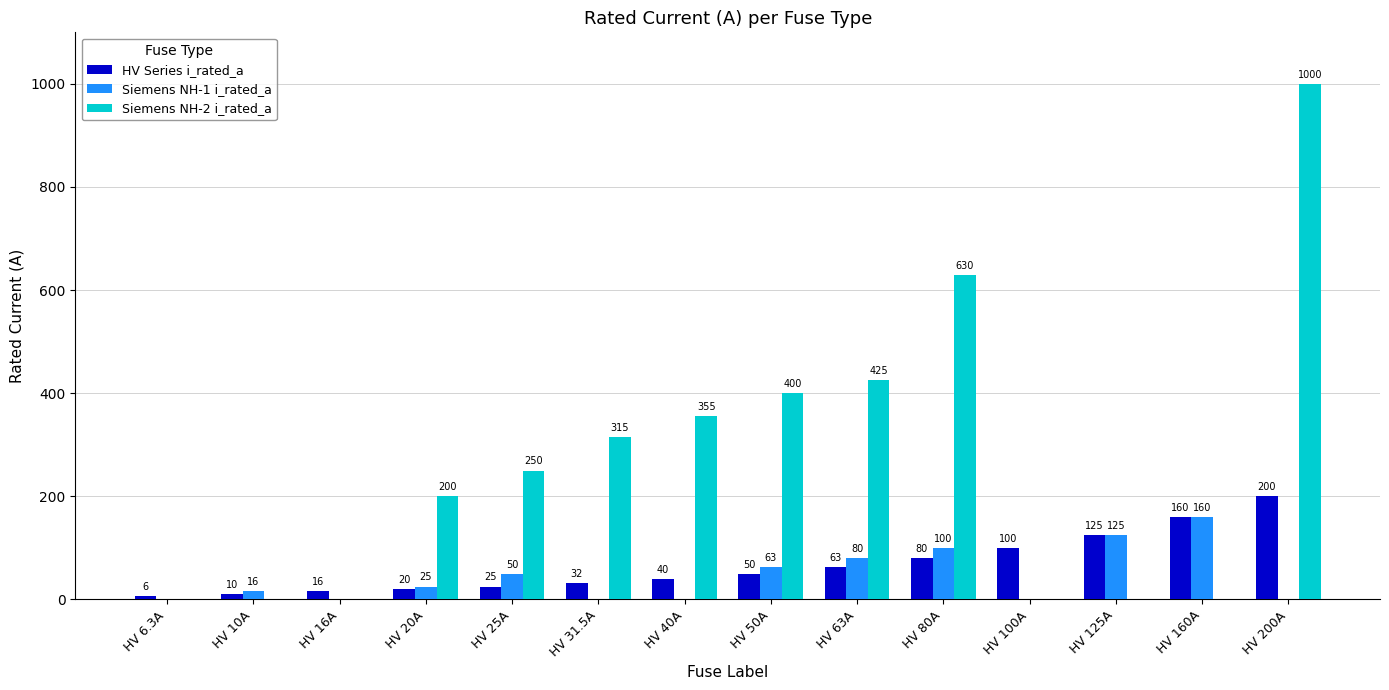

Are the bars grouped side by side (vs. stacked)?

Yes